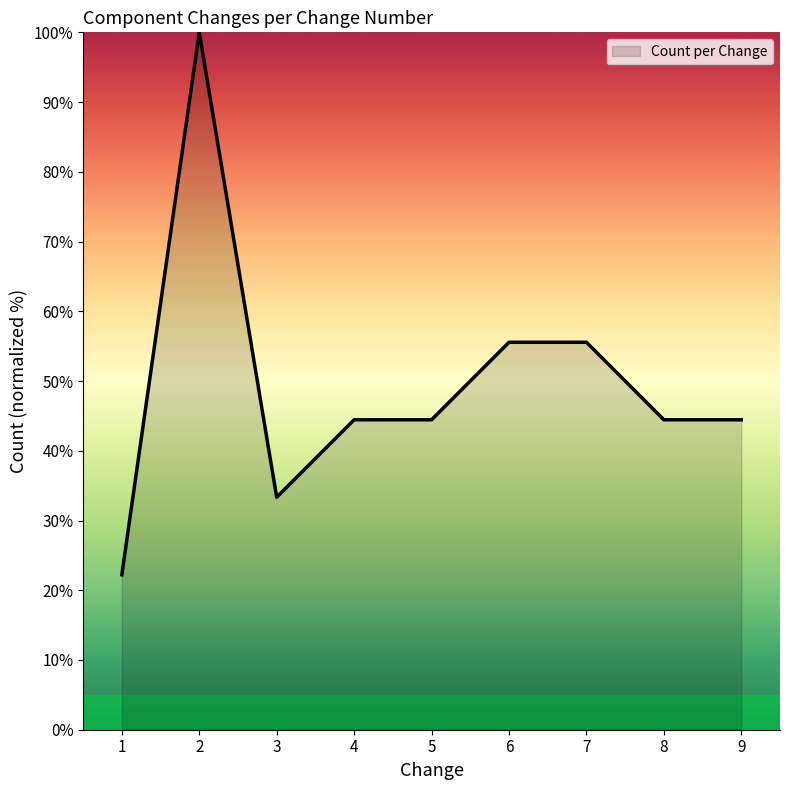

What is the greatest value displayed?

100.0